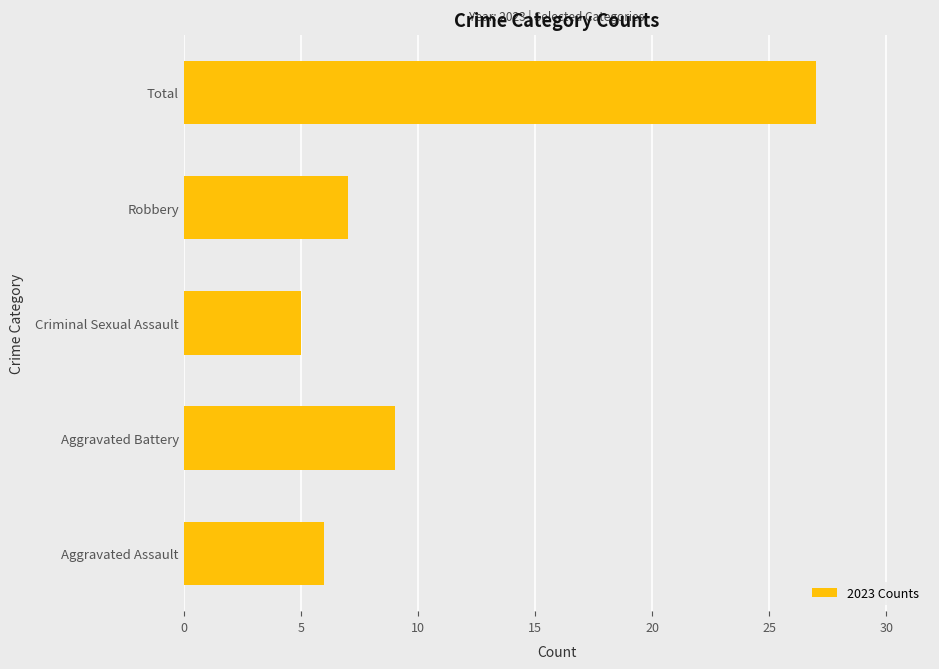

Which label corresponds to the largest value in the chart?

Total